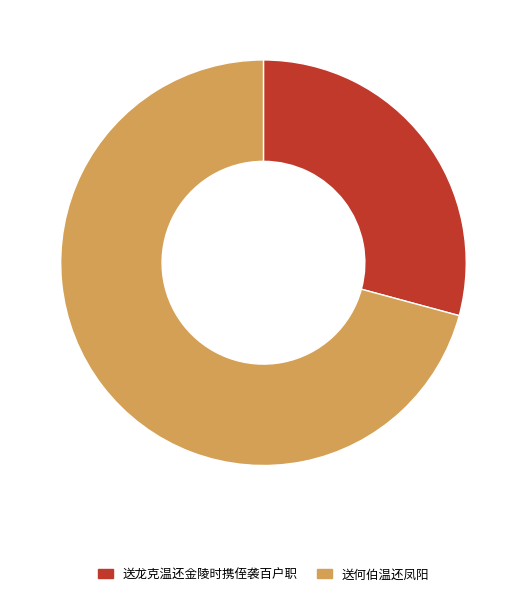

Does 送龙克温还金陵时携侄袭百户职 account for over 50% of the chart?

No